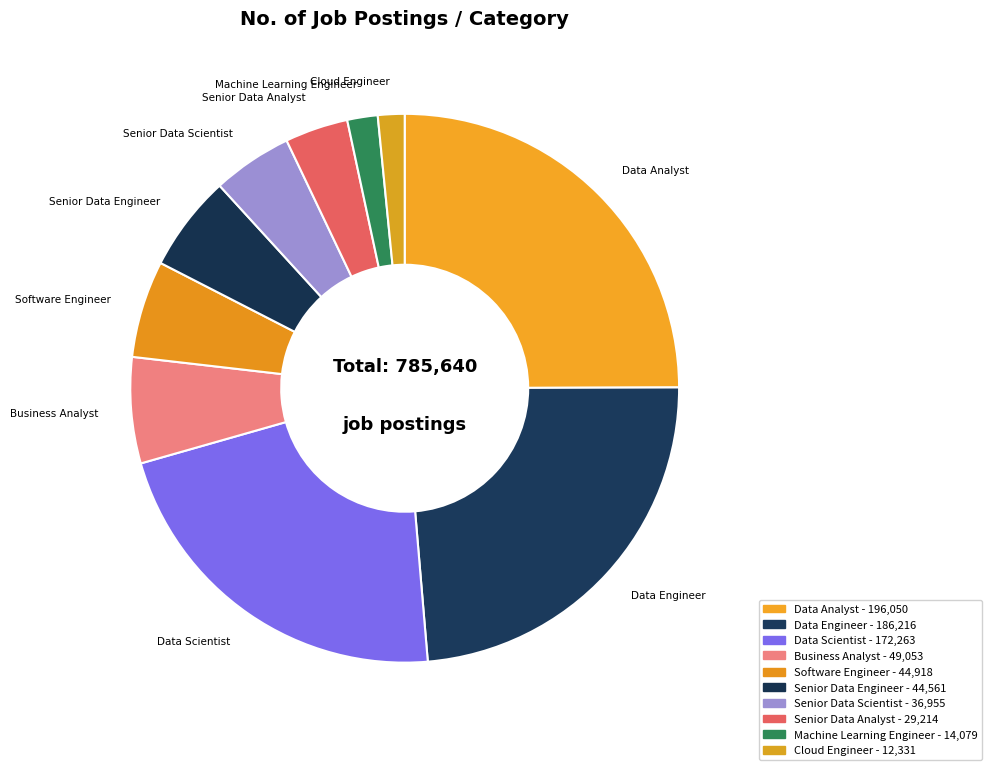

Is it true that Data Engineer is 24% of the pie?

True